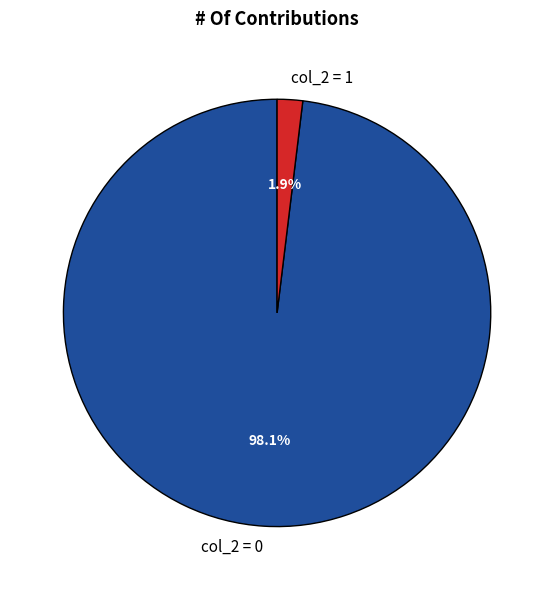

Rank the categories by value from highest to lowest.

col_2 = 0, col_2 = 1